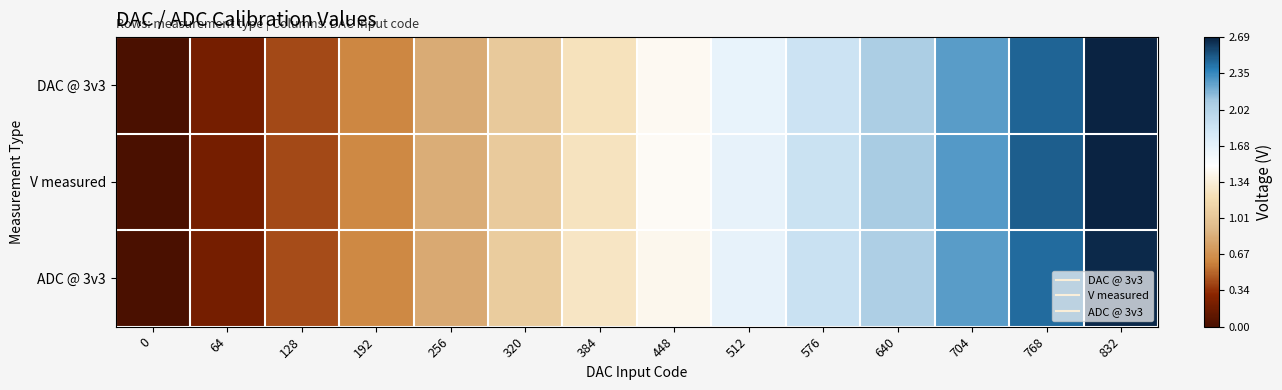

Reading left to right, what are all the values shown in this chart?

DAC @ 3v3: 0=0.0	64=0.2	128=0.4	192=0.6	256=0.8	320=1.0	384=1.2	448=1.4	512=1.7	576=1.9	640=2.1	704=2.3	768=2.5	832=2.7
V measured: 0=0.0	64=0.2	128=0.4	192=0.6	256=0.8	320=1.0	384=1.2	448=1.5	512=1.7	576=1.9	640=2.1	704=2.3	768=2.5	832=2.7
ADC @ 3v3: 0=0.0	64=0.2	128=0.4	192=0.6	256=0.8	320=1.1	384=1.3	448=1.4	512=1.7	576=1.9	640=2.1	704=2.3	768=2.5	832=2.7